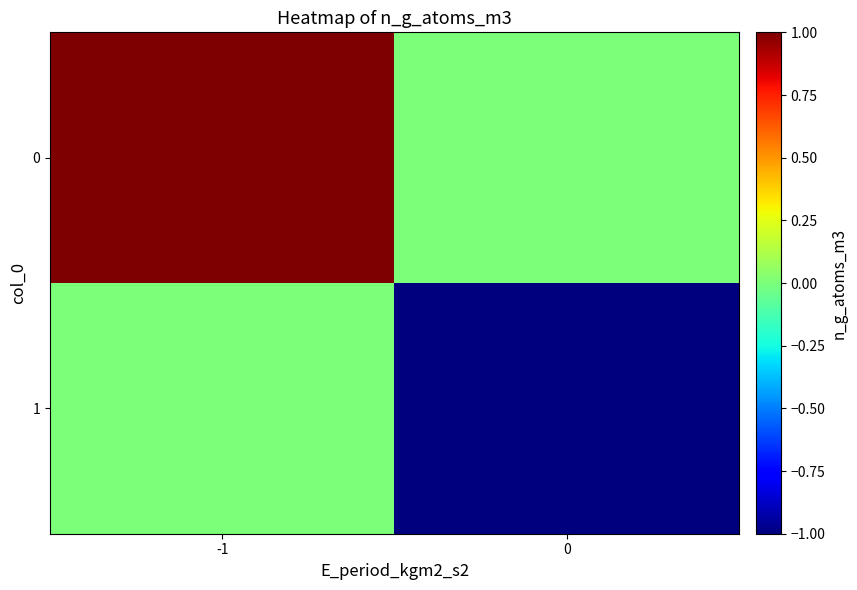

Reading left to right, extract all data points from this chart.

0: -1=1	0=0
1: -1=0	0=-1